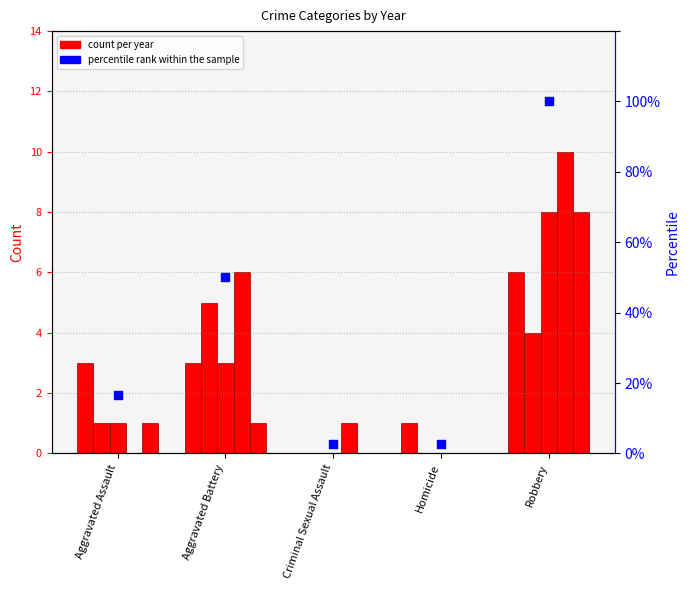

What is the ratio of the value at Aggravated Battery to the value at Aggravated Assault?

3.0